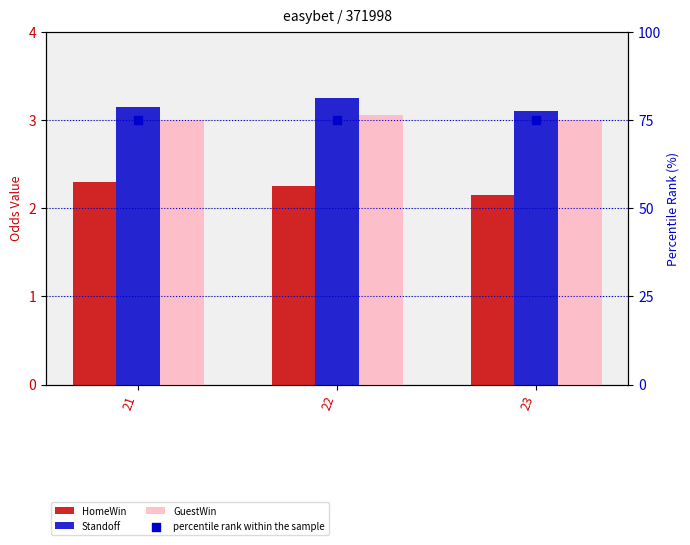

Which series has the largest total across all categories?

percentile rank within the sample